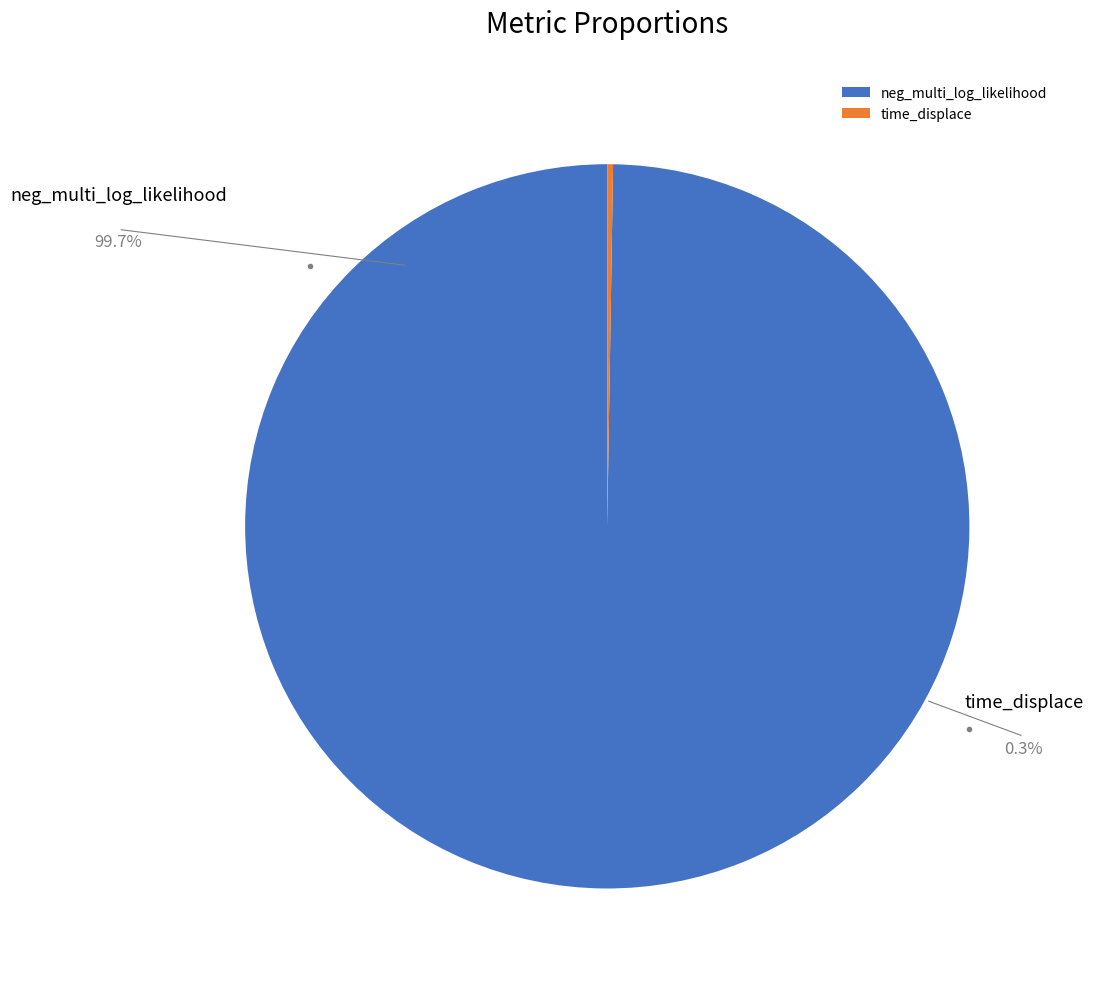

What is the change in value from neg_multi_log_likelihood to time_displace_sum?

-5379.8